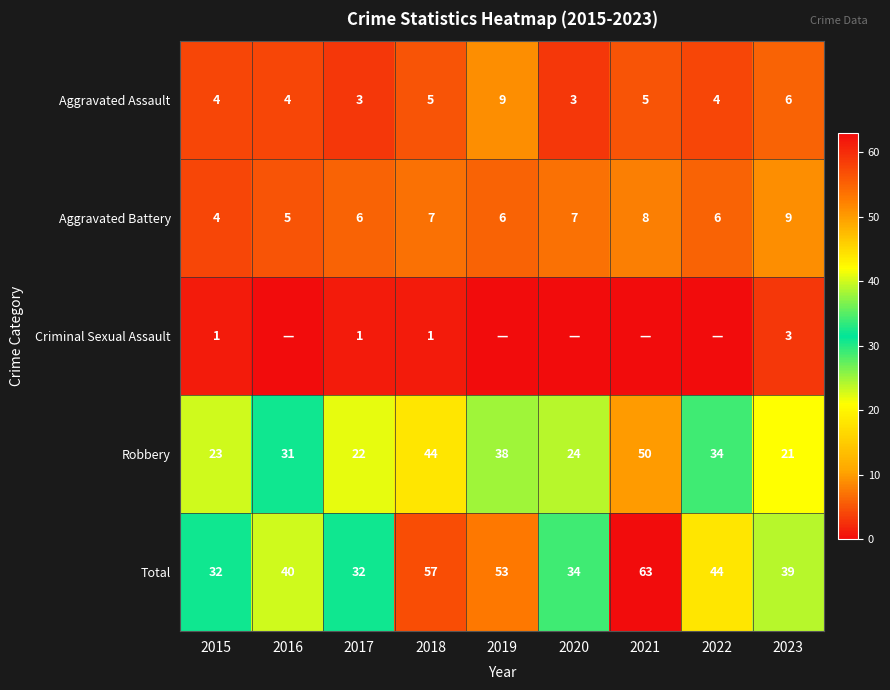

The Aggravated Battery series shows 5 at 2016. True or false?

True